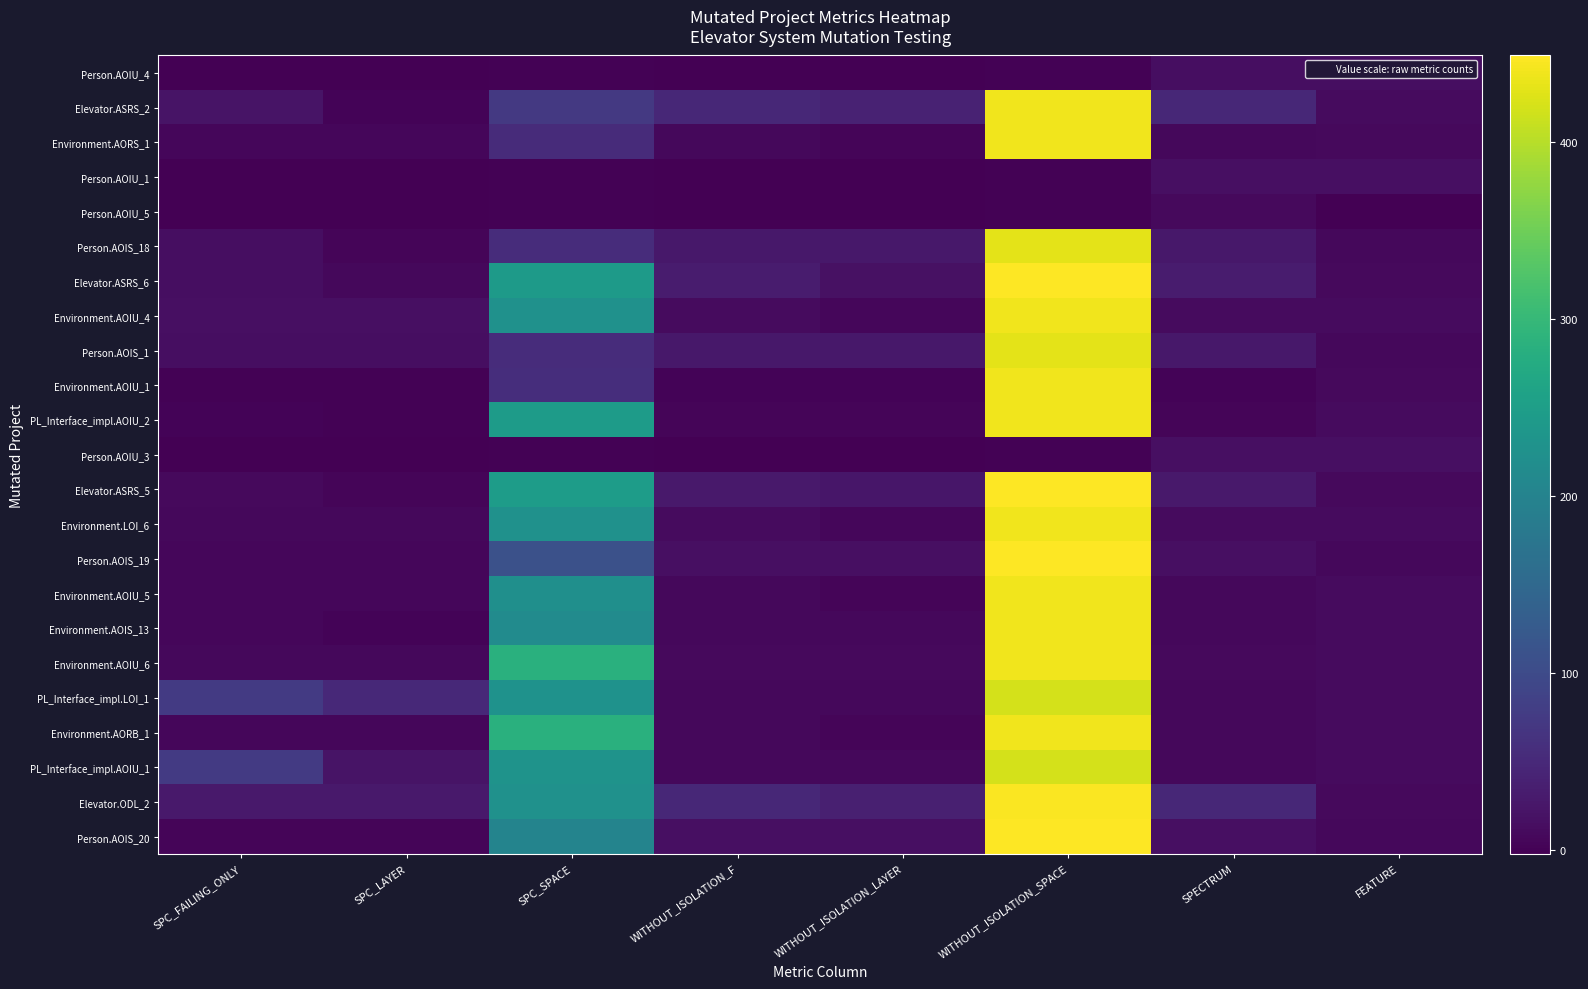

Rank the series by their maximum value, from lowest to highest.

Person.AOIU_5, Person.AOIU_4, Person.AOIU_1, Person.AOIU_3, PL_Interface_impl.LOI_1, PL_Interface_impl.AOIU_1, Person.AOIS_18, Person.AOIS_1, Elevator.ASRS_2, Environment.AORS_1, Environment.AOIU_4, Environment.AOIU_1, PL_Interface_impl.AOIU_2, Environment.LOI_6, Environment.AOIU_5, Environment.AOIS_13, Environment.AOIU_6, Environment.AORB_1, Elevator.ODL_2, Elevator.ASRS_6, Elevator.ASRS_5, Person.AOIS_19, Person.AOIS_20